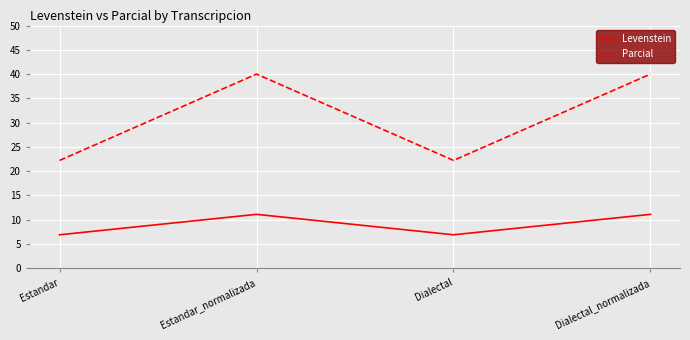

In Parcial, how many points are higher than both neighbors (excluding endpoints)?

1